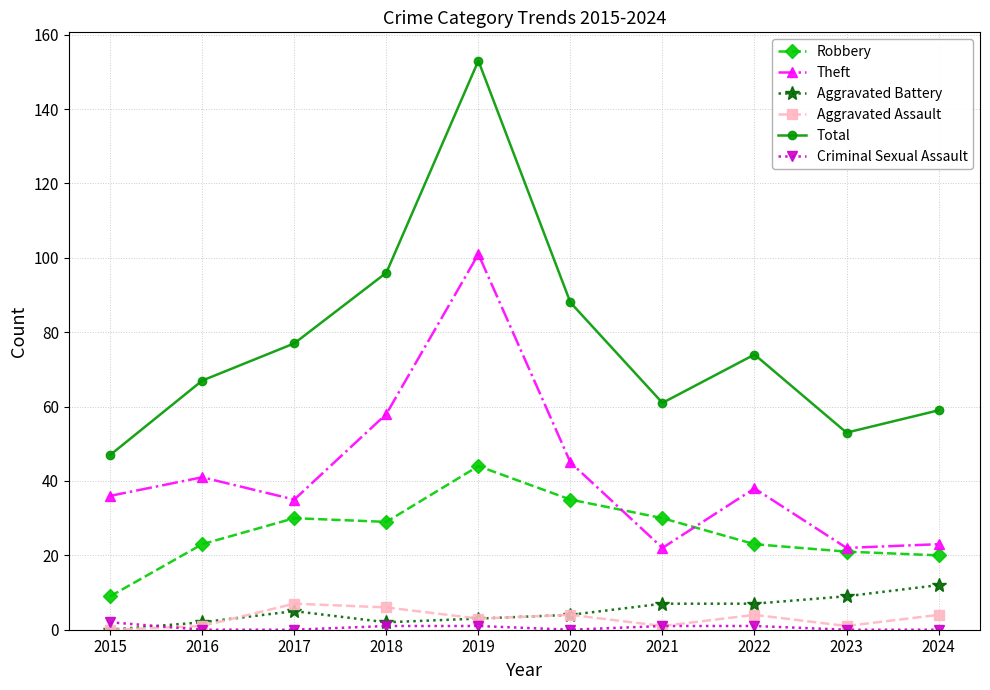

At which label does Total reach its minimum?

2015